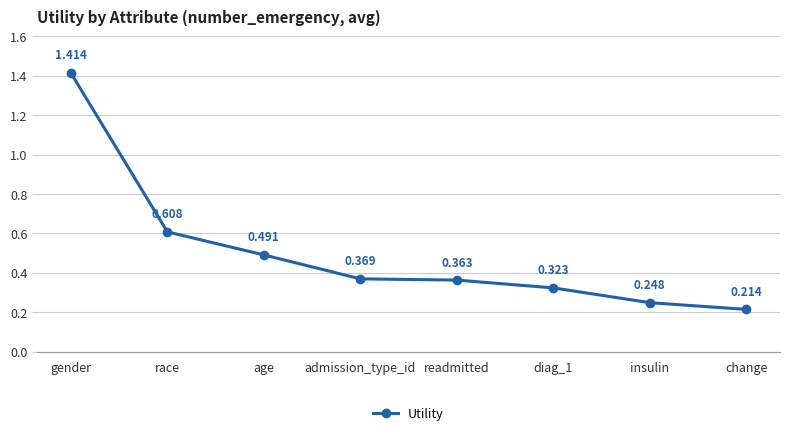

What is the sum of all values?

4.0